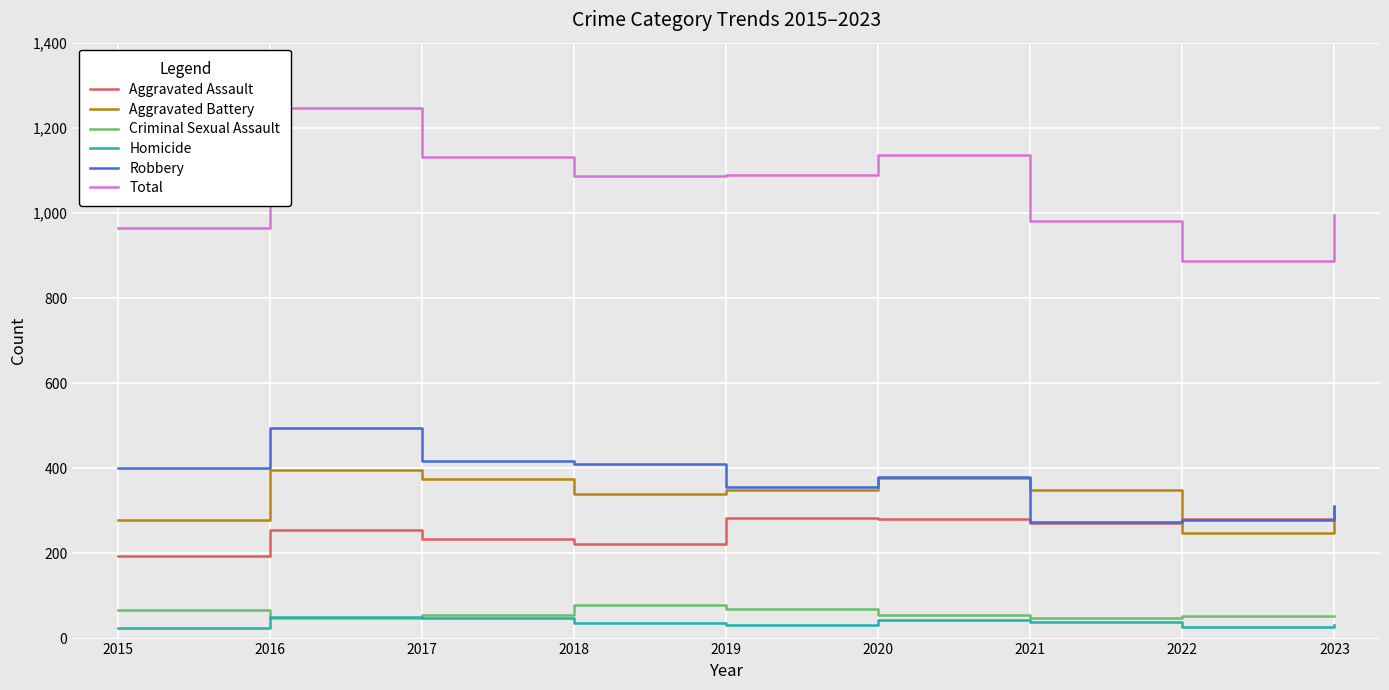

At how many categories does at least one series exceed 745?

9